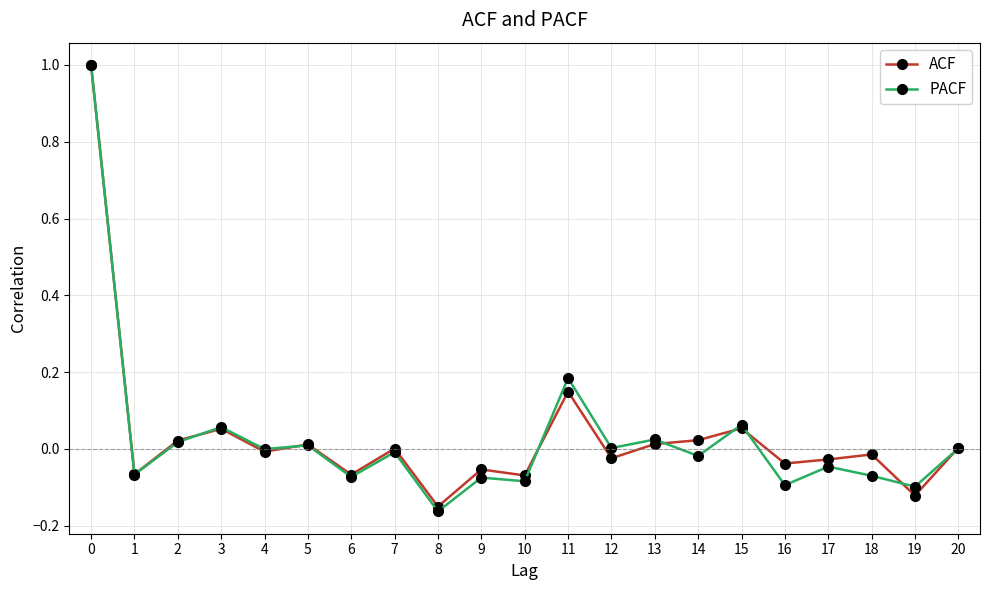

The value of ACF at 10 is -0.0. True or false?

False